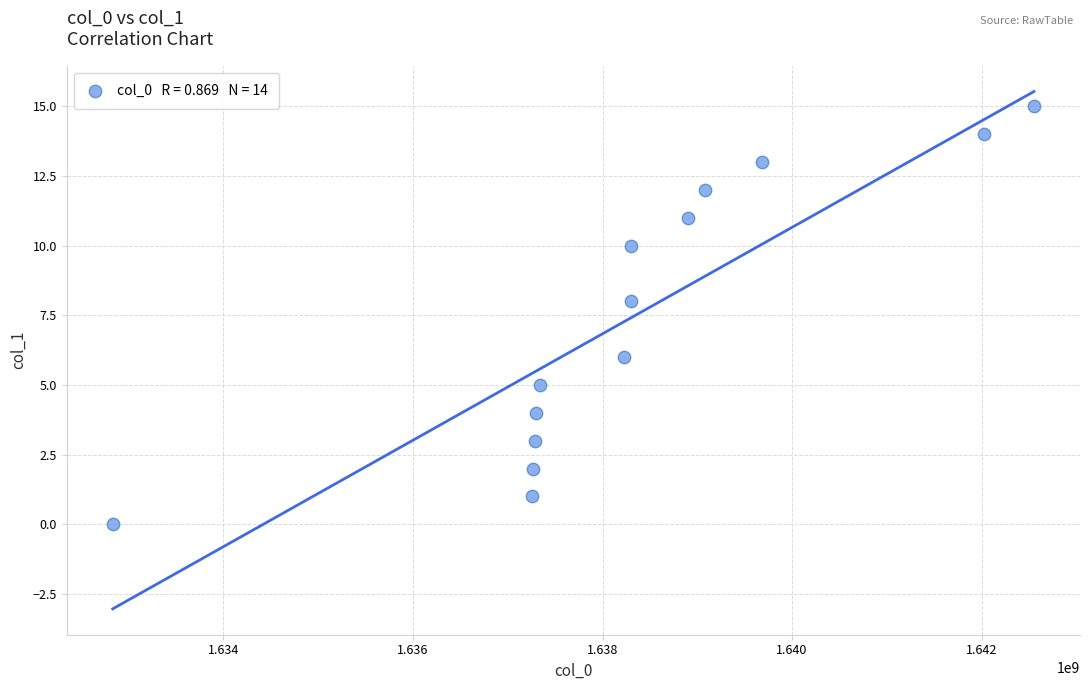

What is the range of Y values (max minus min)?

15